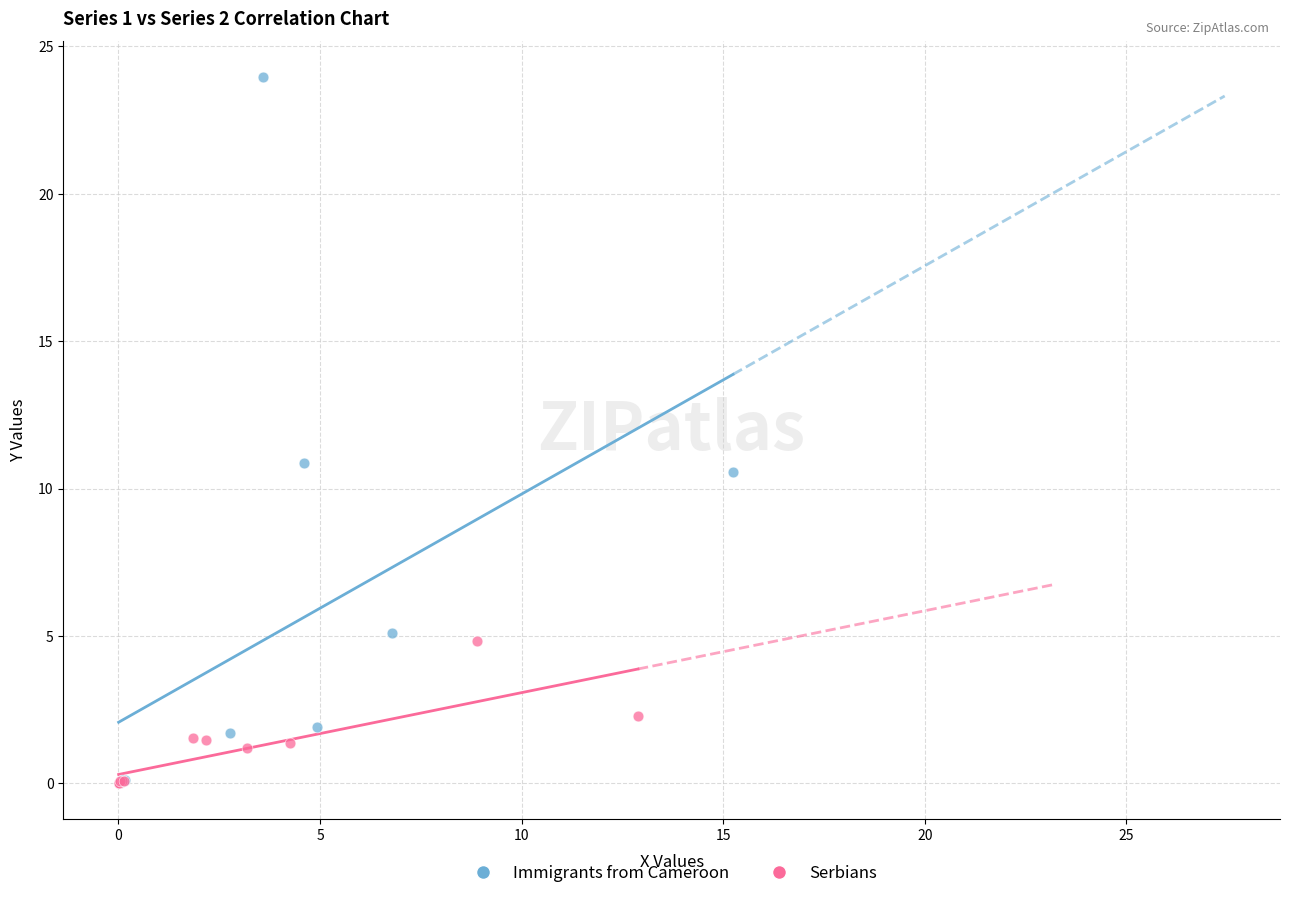

Which series has the largest Y range (max minus min)?

Immigrants from Cameroon